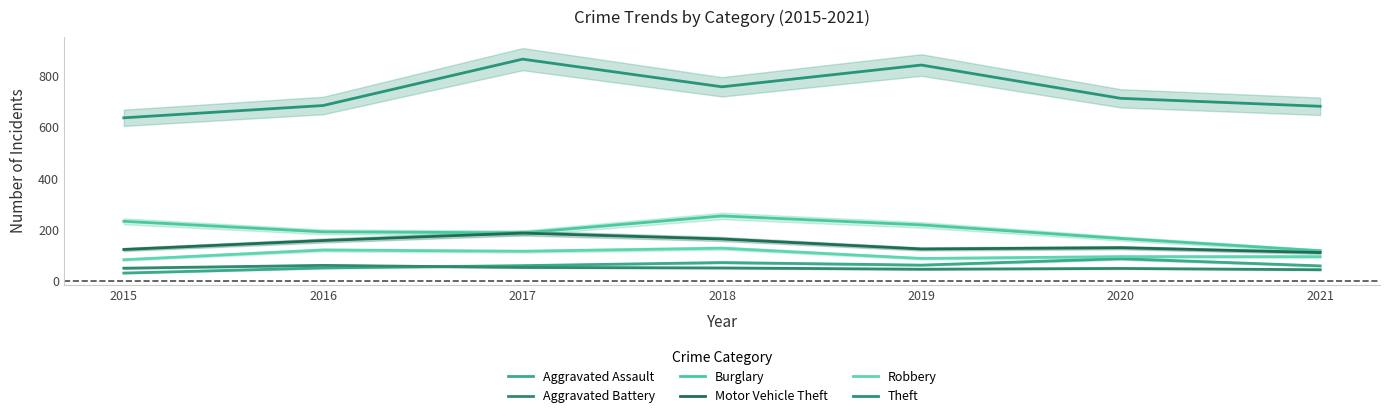

How many distinct data groups are displayed?

6